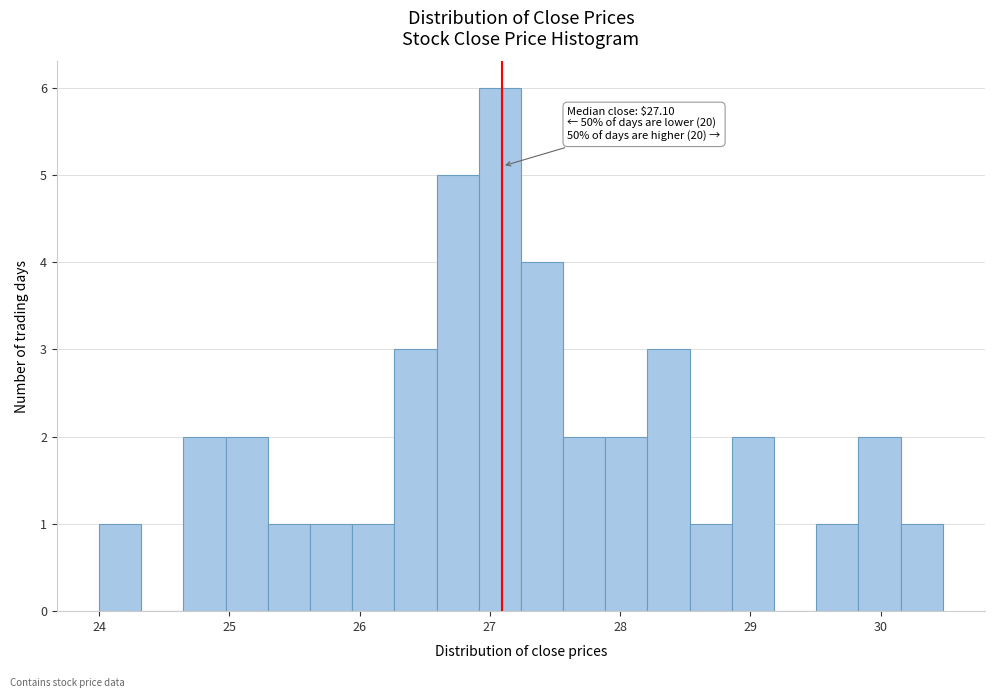

Around what value on the x-axis is the tallest bar? Give the approximate position of its centre, as read against the axis.

27.1